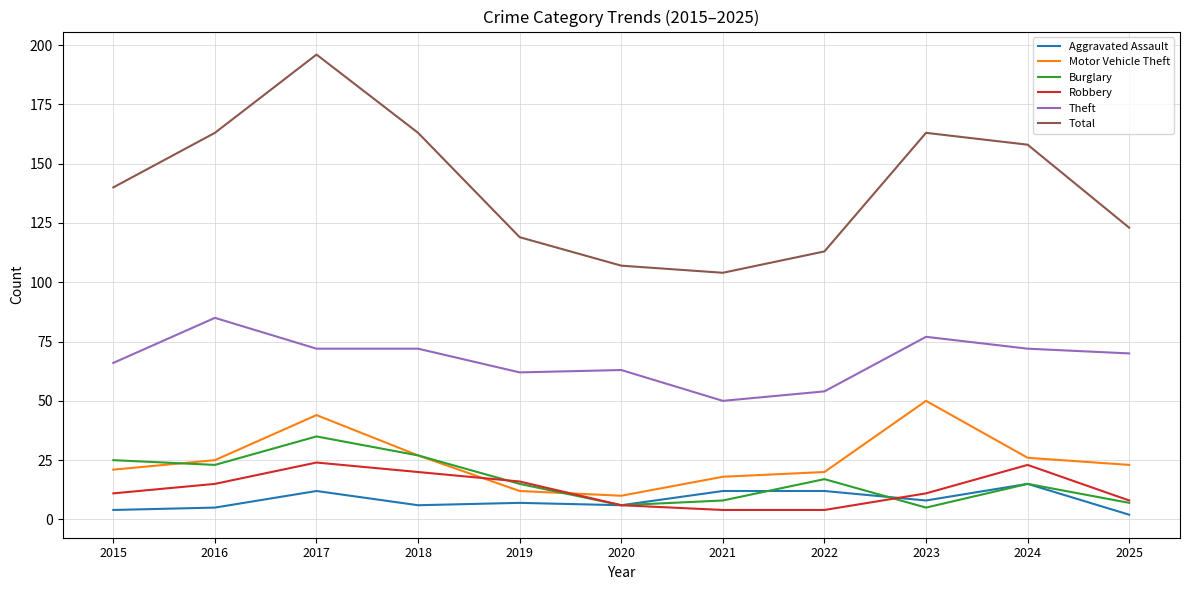

What is the difference between the Robbery values at 2025 and 2023?

3